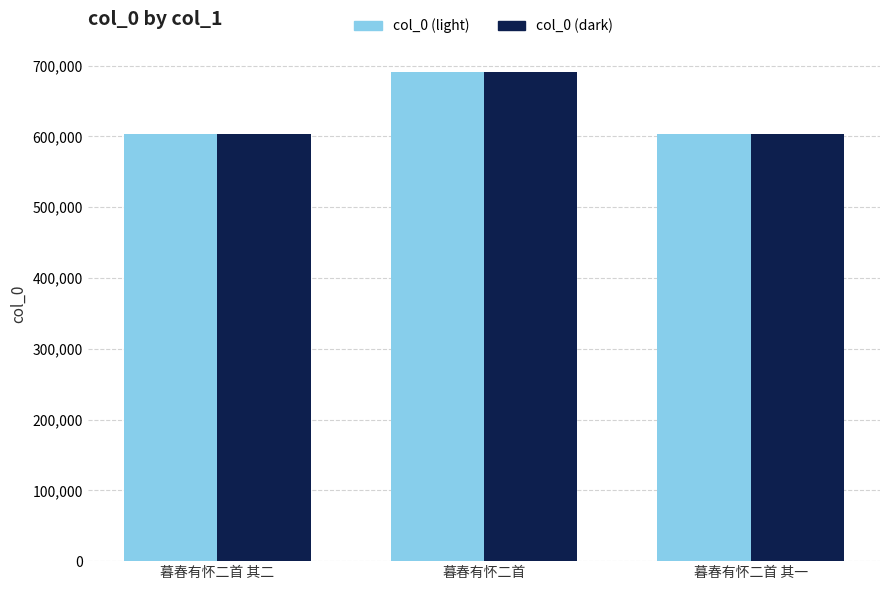

How many data points does each series have?

3